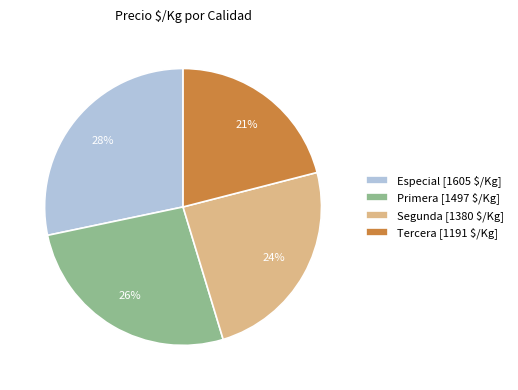

To the nearest percent, what is the average slice percentage?

25%